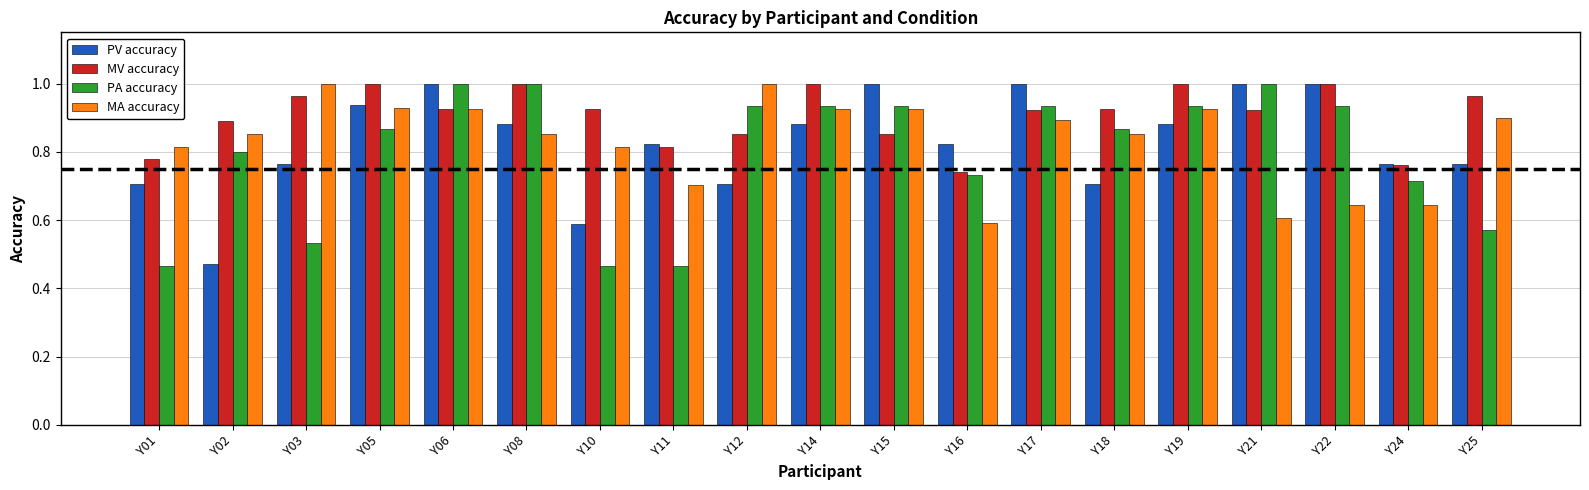

The value of PA accuracy at Y12 is 0.9. True or false?

True